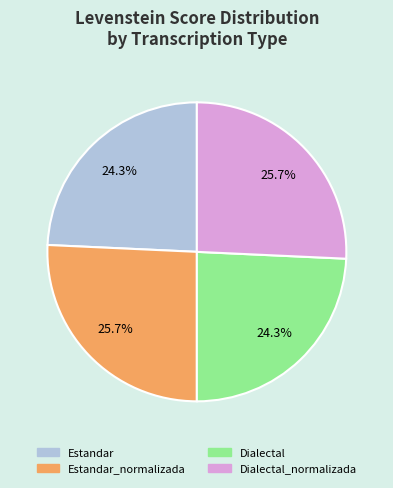

To the nearest percent, what is the difference between the largest and smallest slice percentages?

1%